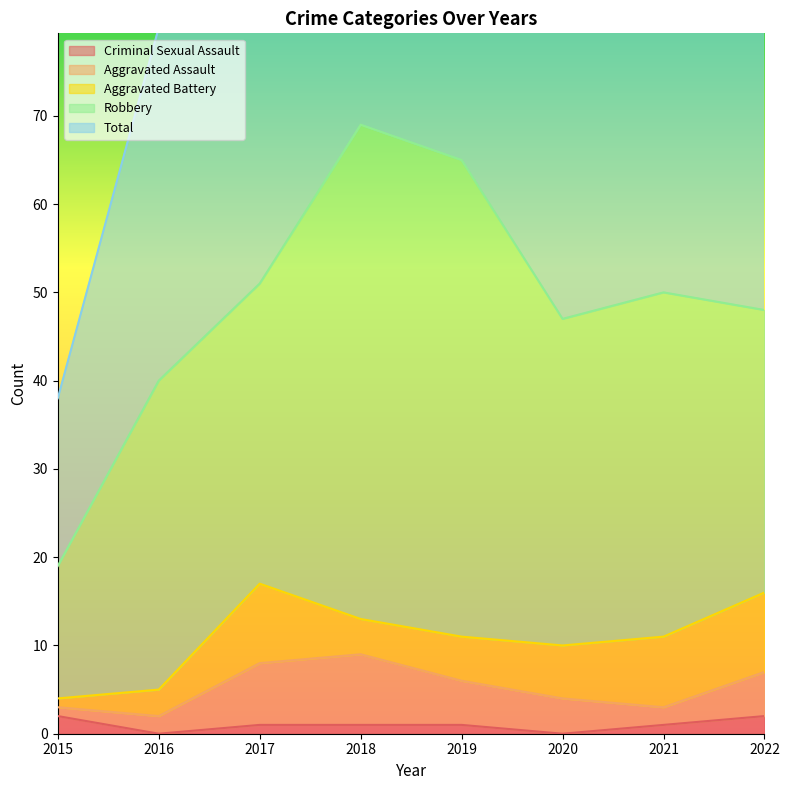

Between 2019 and 2022, which series saw the biggest shift?

Robbery